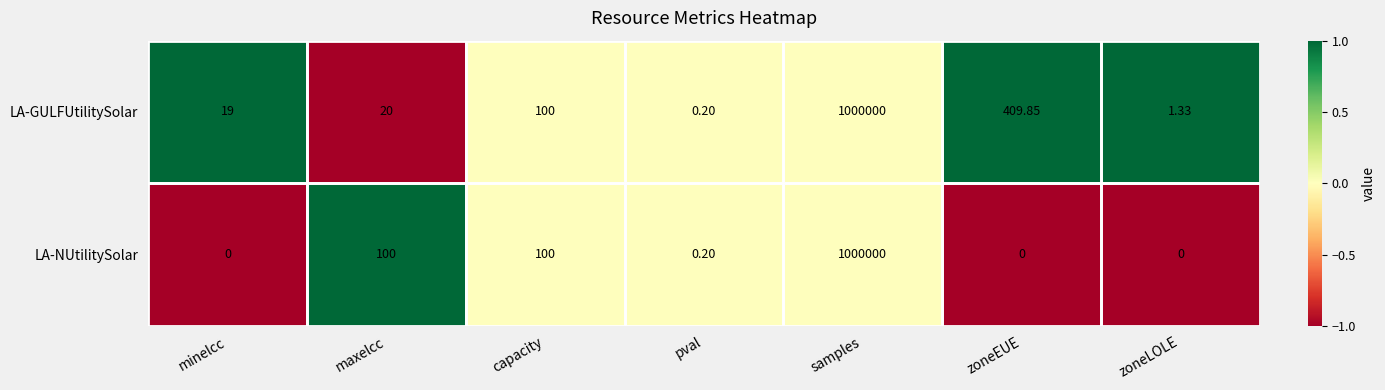

At which label does LA-GULFUtilitySolar reach its minimum?

pval